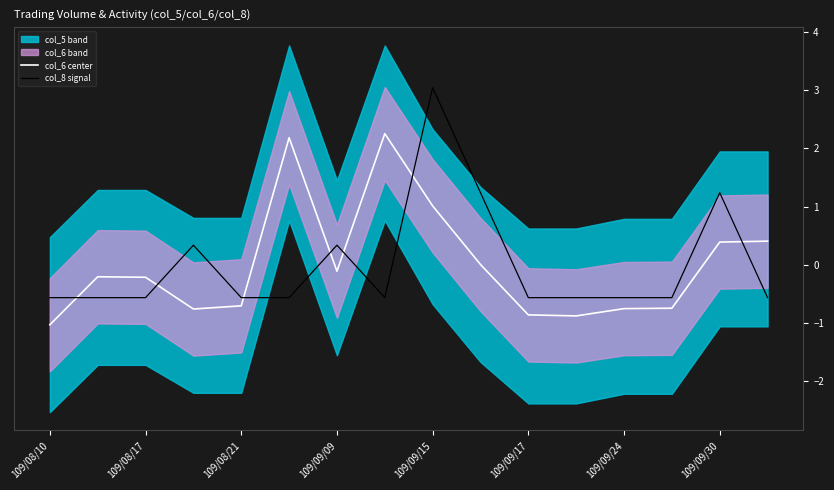

In col_8 signal, how many points are higher than both neighbors (excluding endpoints)?

4